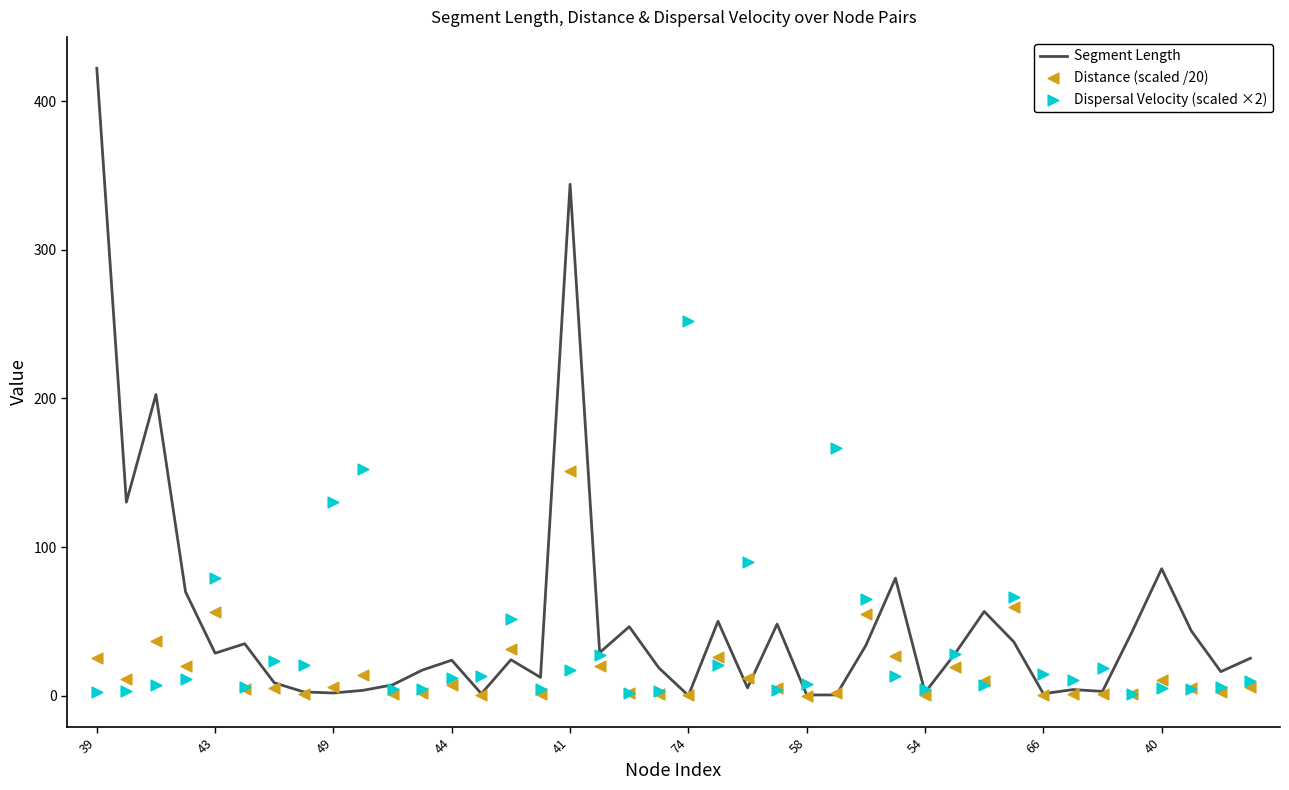

The Segment Length series shows 676.9 at 39. True or false?

False